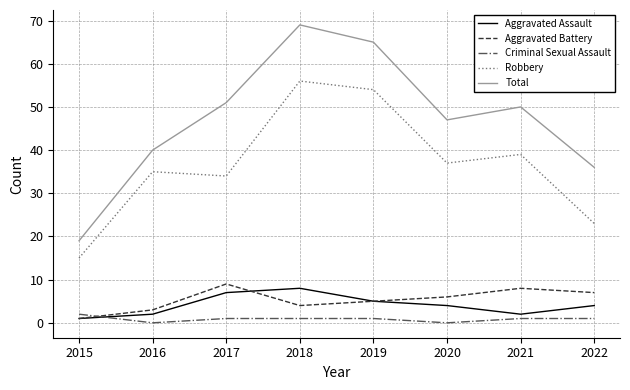

Which series has the largest total across all categories?

Total